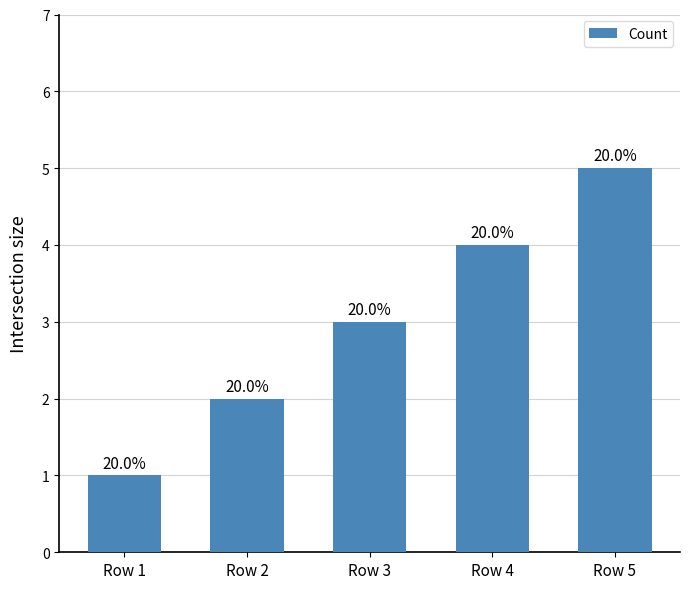

Does the chart contain any negative values?

No